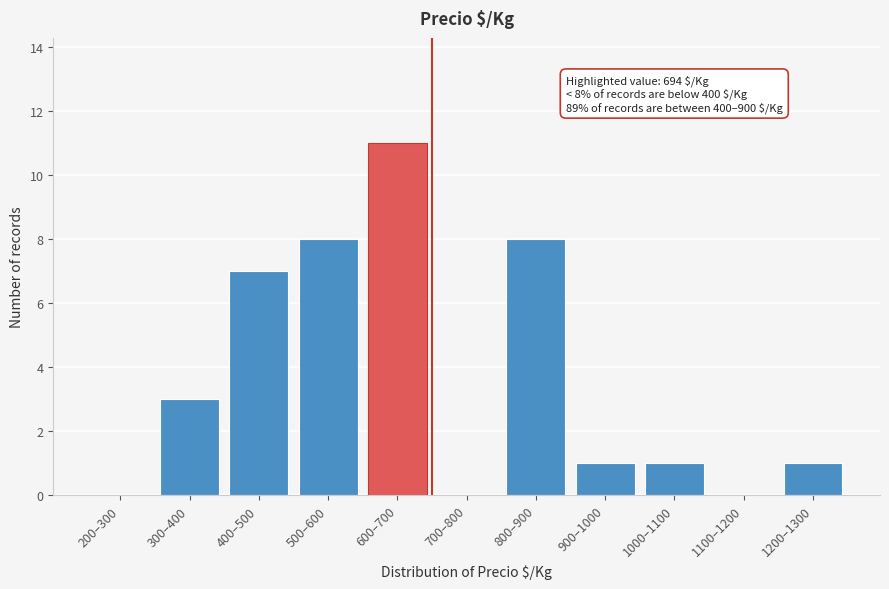

Reading left to right, list all the values displayed in this chart.

200–300=0	300–400=3	400–500=7	500–600=8	600–700=11	700–800=0	800–900=8	900–1000=1	1000–1100=1	1100–1200=0	1200–1300=1